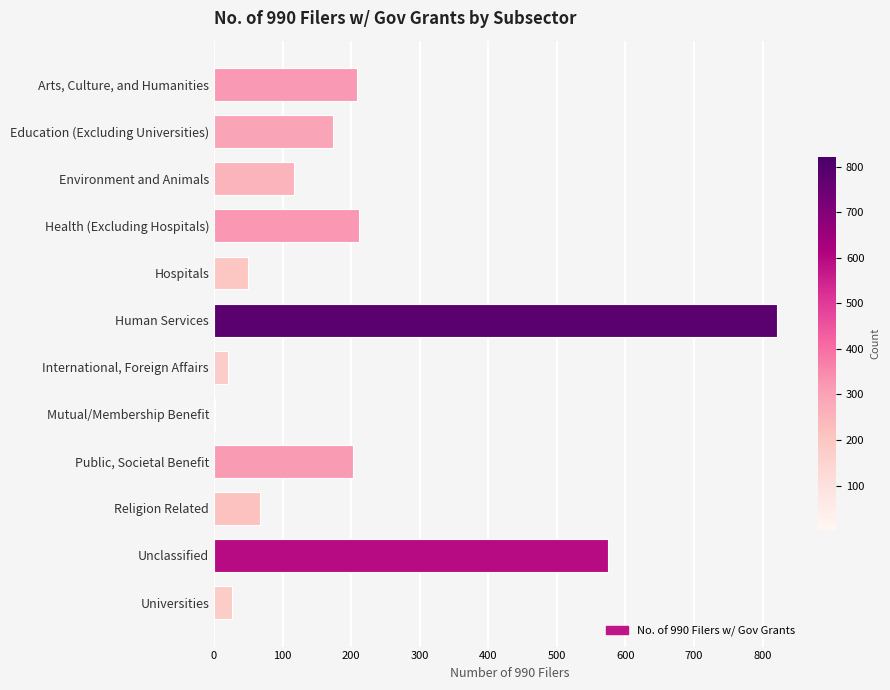

Between International, Foreign Affairs and Hospitals, which is larger?

Hospitals